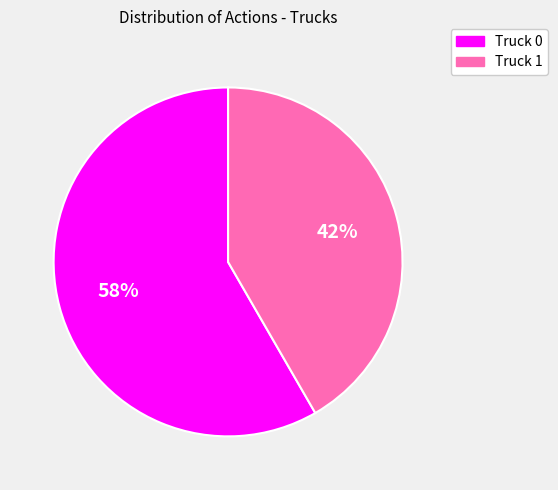

Combined, do Truck 0 and Truck 1 account for over 50%?

Yes